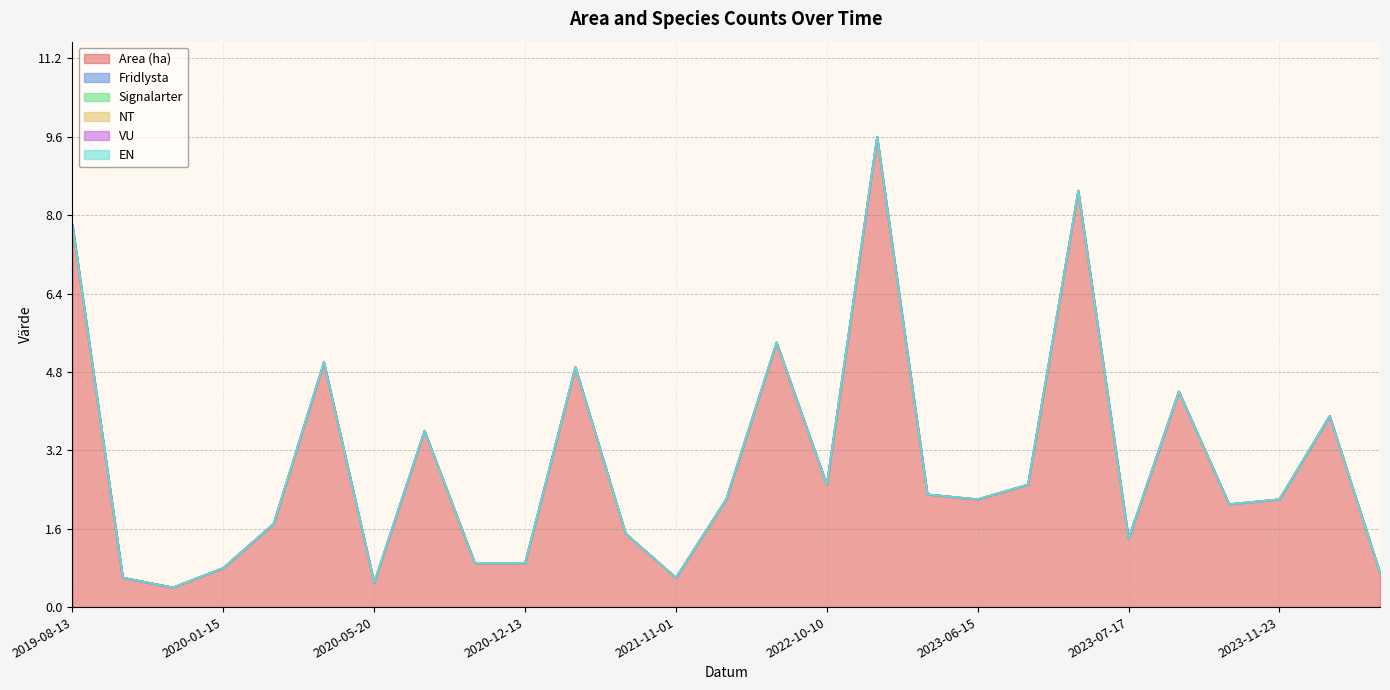

Does the chart display data point markers on the line(s)?

No